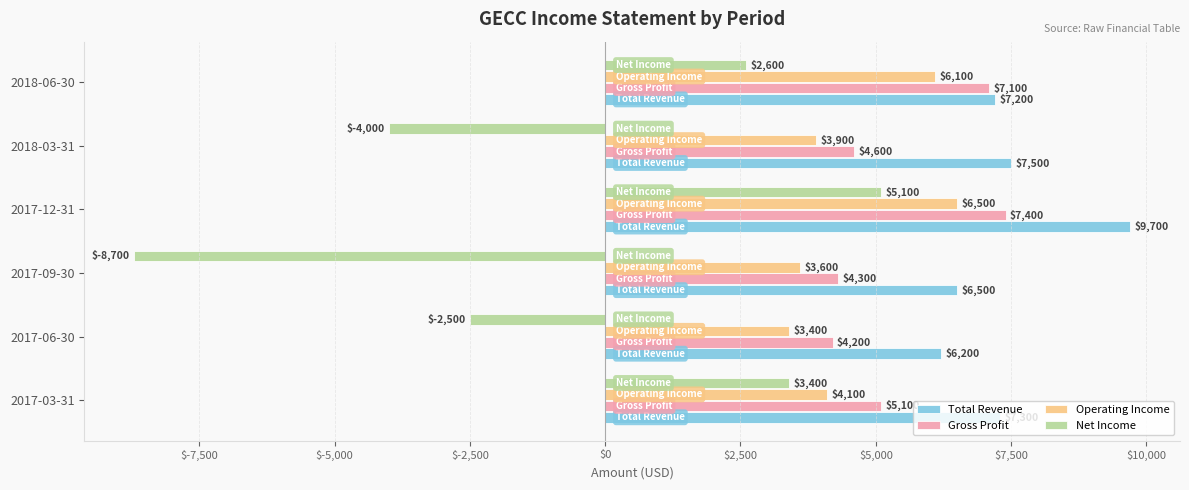

How many negative values does the Net Income series have?

3